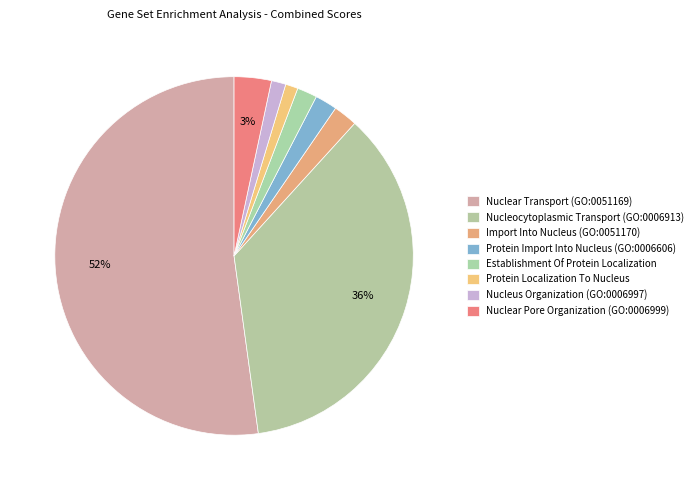

True or false: Nuclear Transport (GO:0051169) accounts for 58% of the total.

False